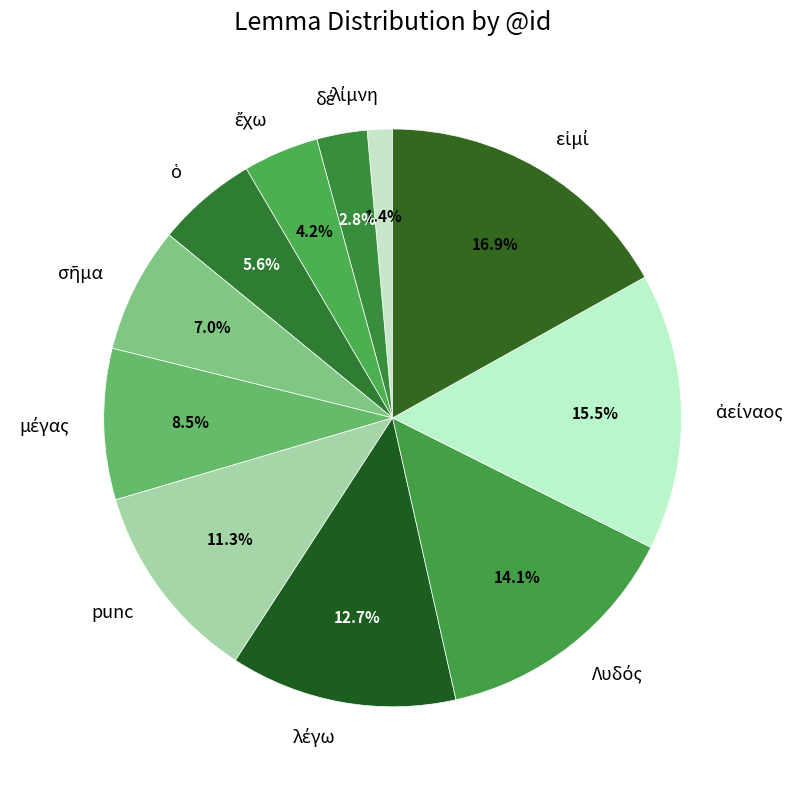

Does any single category account for the majority?

No